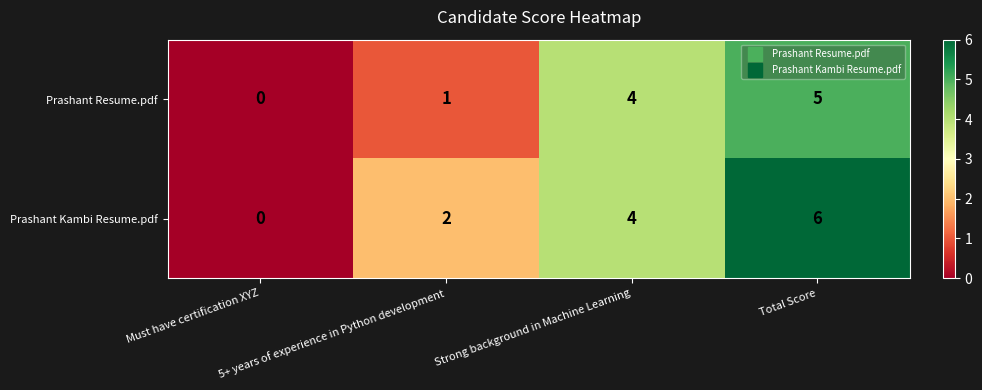

Rank the series by their average value, from lowest to highest.

Prashant Resume.pdf, Prashant Kambi Resume.pdf